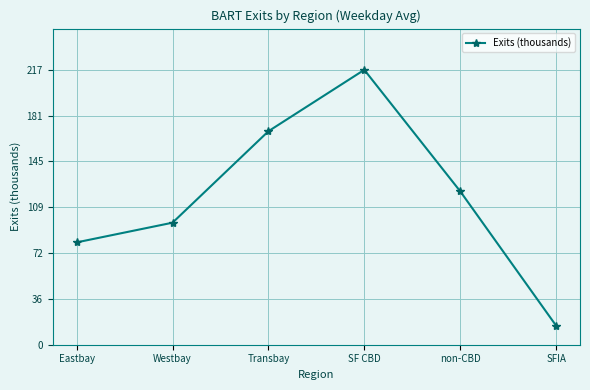

Is it true that the value at Transbay is 168.8?

True